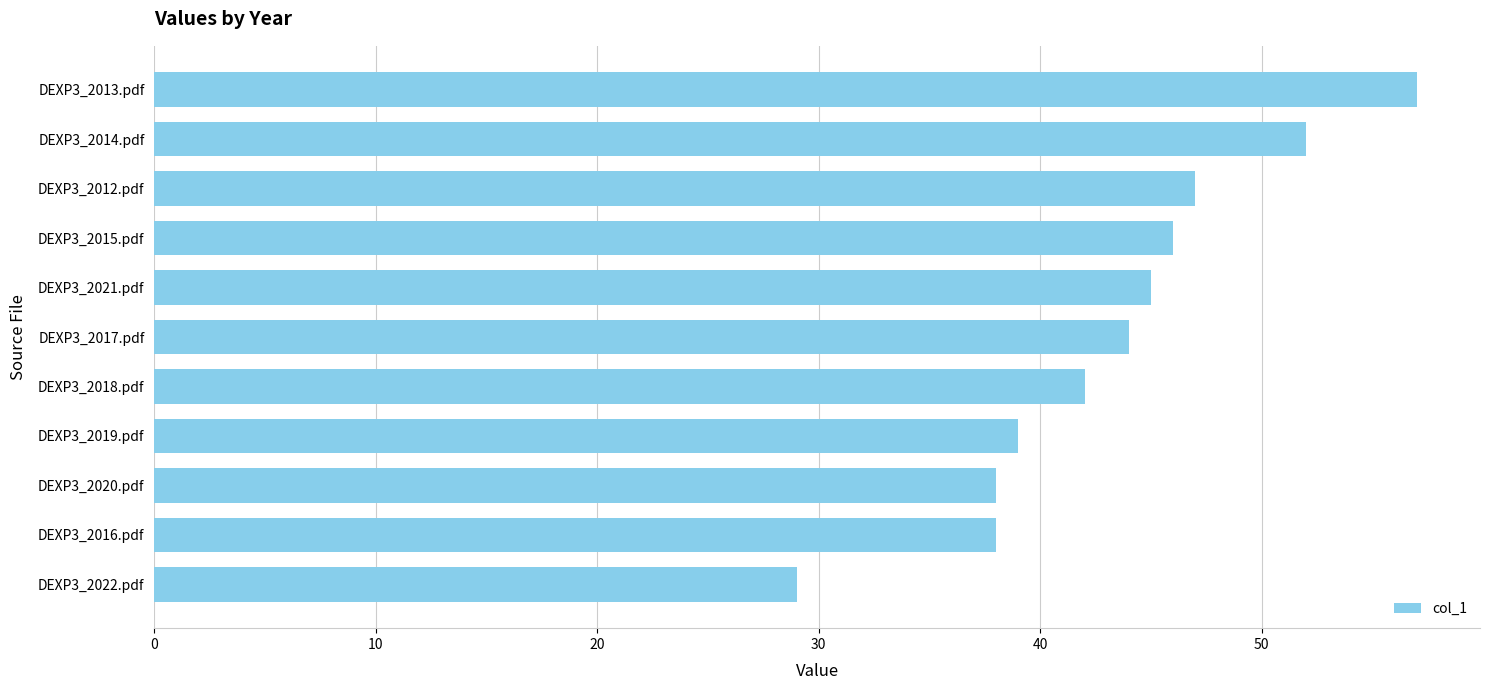

What value does the data have at DEXP3_2012.pdf, to the nearest 10?

50